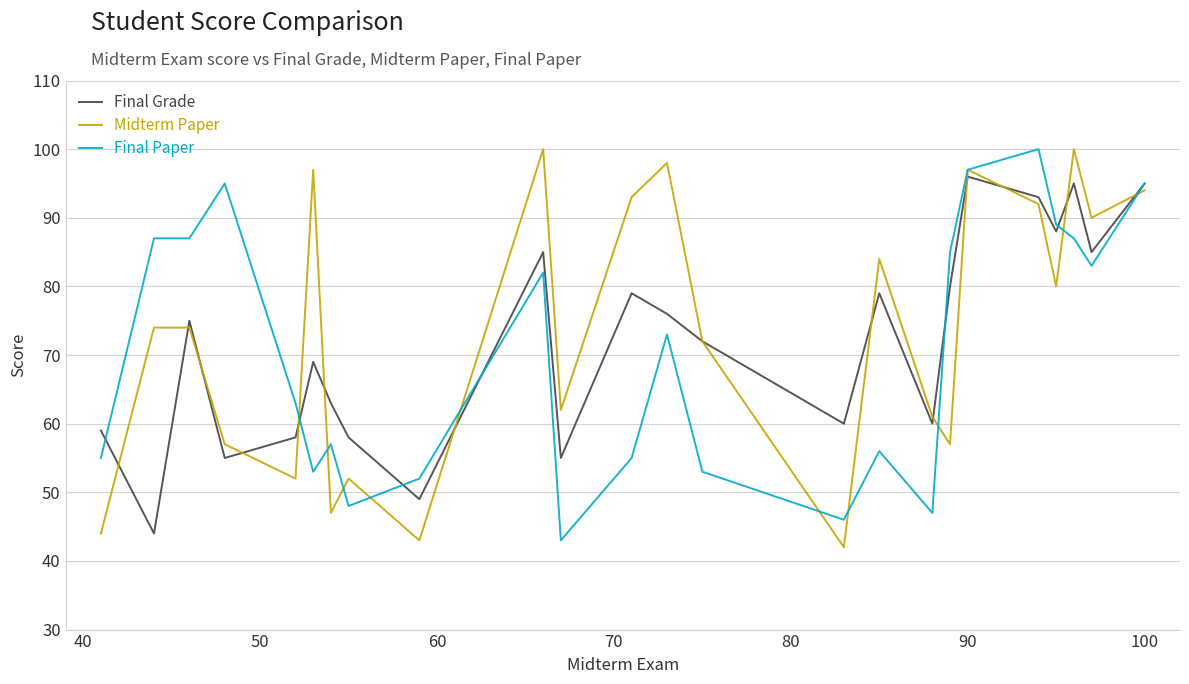

What is the maximum value for Final Grade?

96